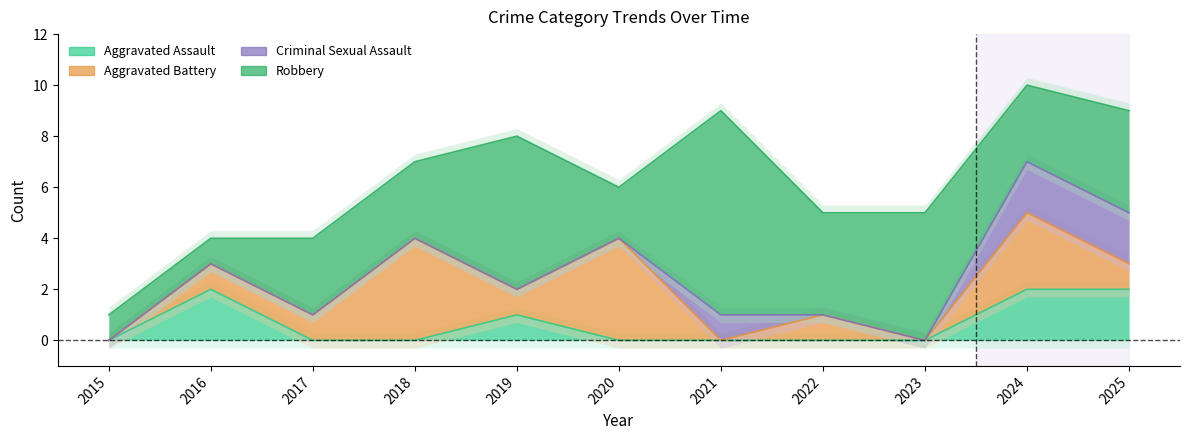

Reading right to left, what are all the values shown in this chart?

Aggravated Assault: 2025=2	2024=2	2023=0	2022=0	2021=0	2020=0	2019=1	2018=0	2017=0	2016=2	2015=0
Aggravated Battery: 2025=1	2024=3	2023=0	2022=1	2021=0	2020=4	2019=1	2018=4	2017=1	2016=1	2015=0
Criminal Sexual Assault: 2025=2	2024=2	2023=0	2022=0	2021=1	2020=0	2019=0	2018=0	2017=0	2016=0	2015=0
Robbery: 2025=4	2024=3	2023=5	2022=4	2021=8	2020=2	2019=6	2018=3	2017=3	2016=1	2015=1
Total: 2025=9	2024=10	2023=5	2022=5	2021=9	2020=6	2019=8	2018=7	2017=4	2016=4	2015=1